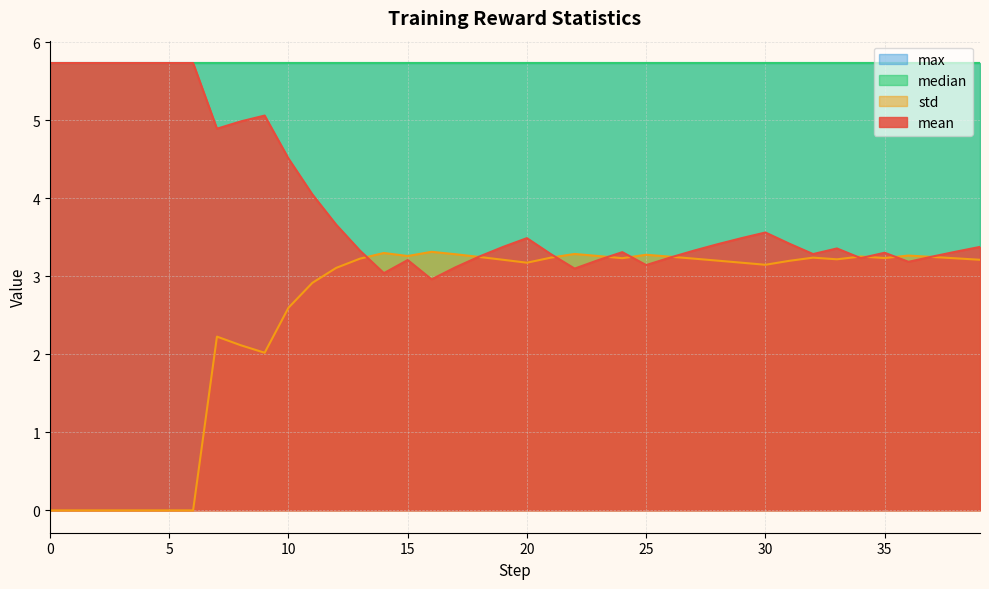

Which series has the largest range (max minus min)?

std